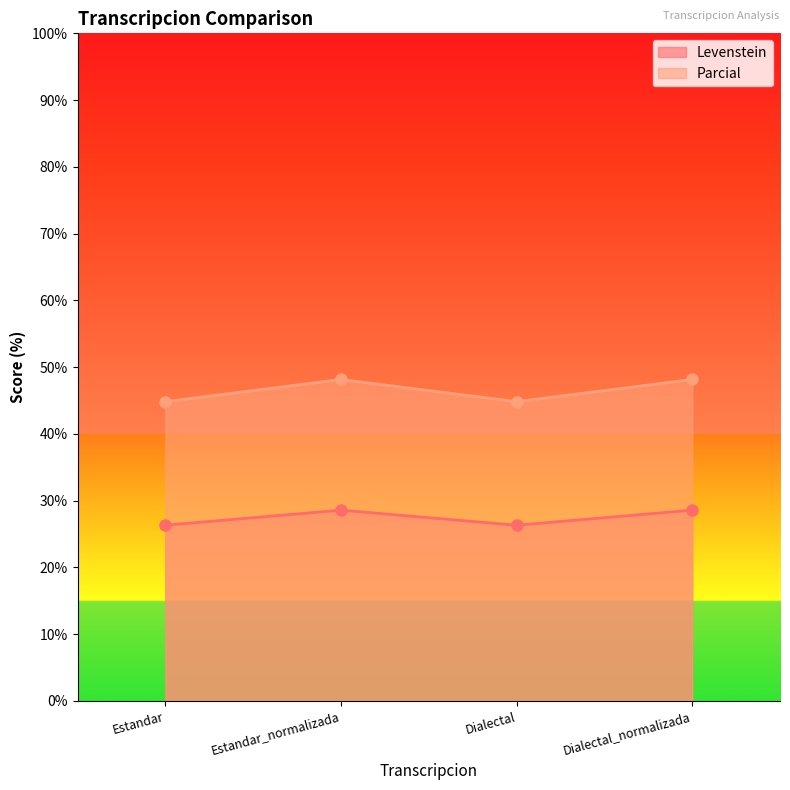

How many values in the Levenstein series exceed 28?

2